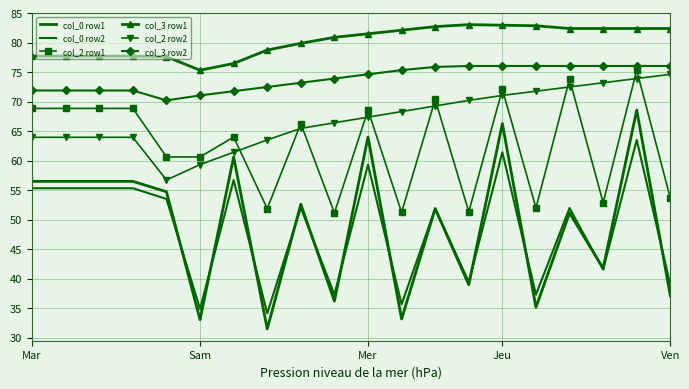

At which category does the chart reach its minimum across all series?

7